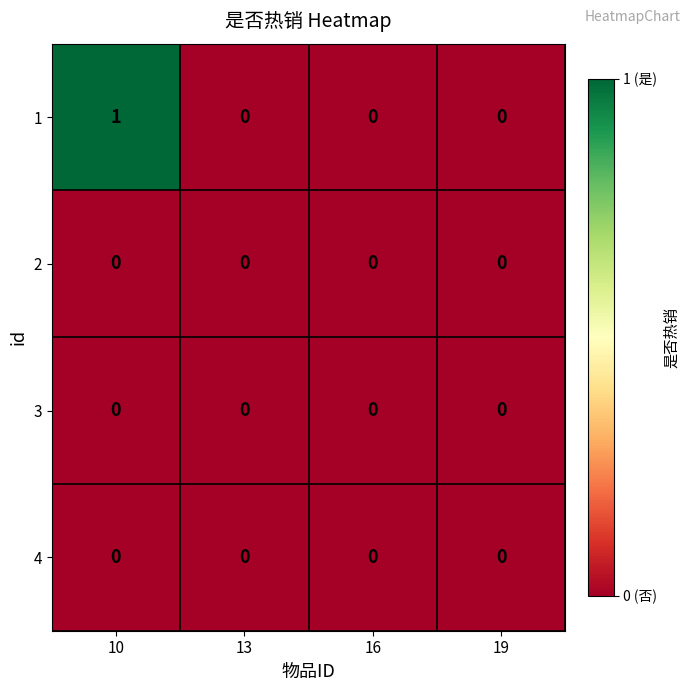

Count the number of data series in this chart.

4